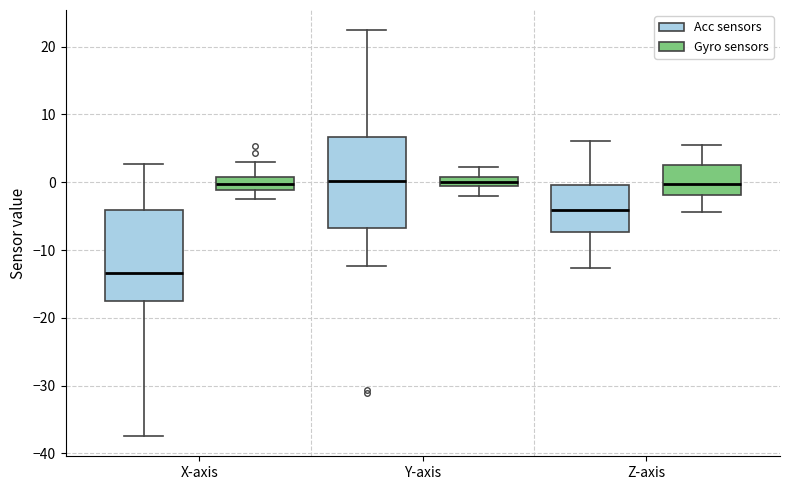

Where is the lower edge of the box for Y-axis (Acc sensors) on the y-axis? The values are not printed on the chart, so give them approximately, as read against the axis.

-7